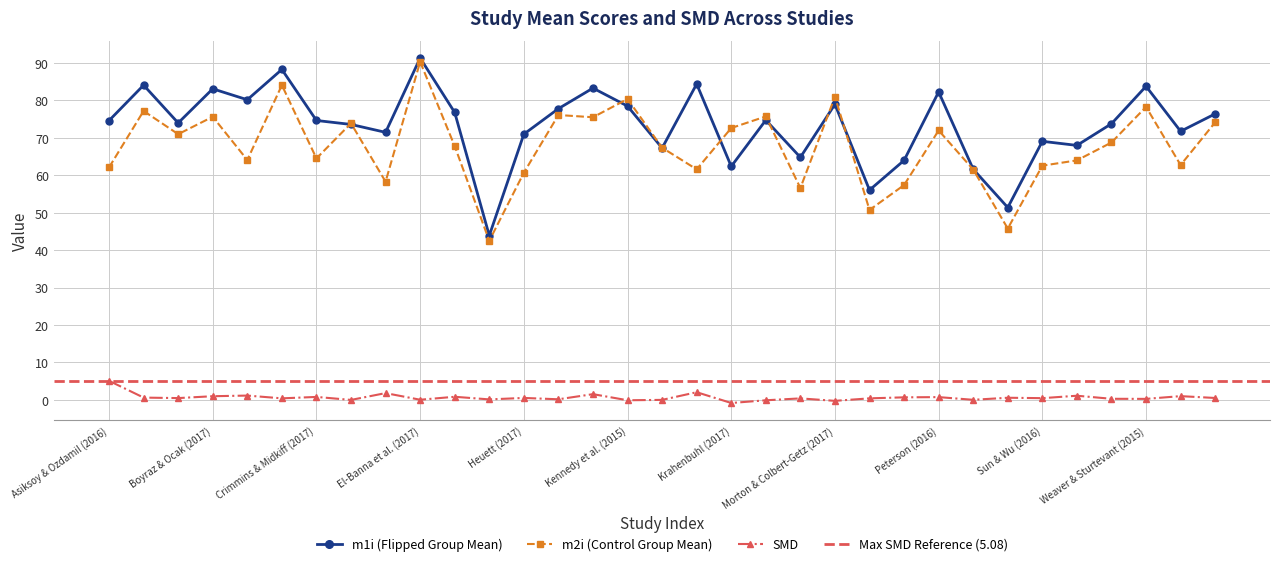

In m1i, how many points are higher than both neighbors (excluding endpoints)?

11